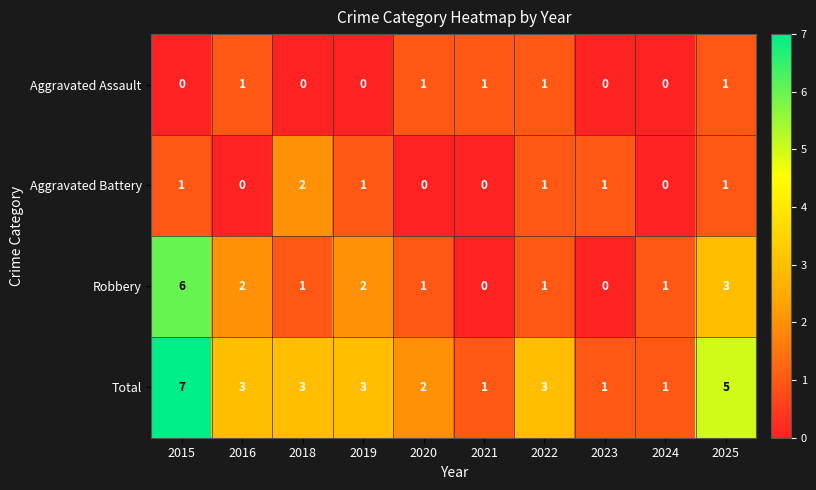

What is the total value across all series at 2015?

14